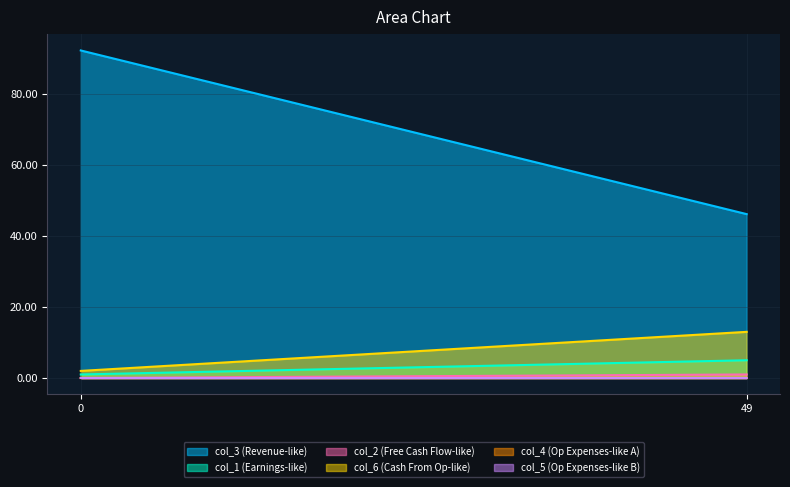

Between 0 and 49, which series saw the biggest shift?

col_3 (Revenue-like)